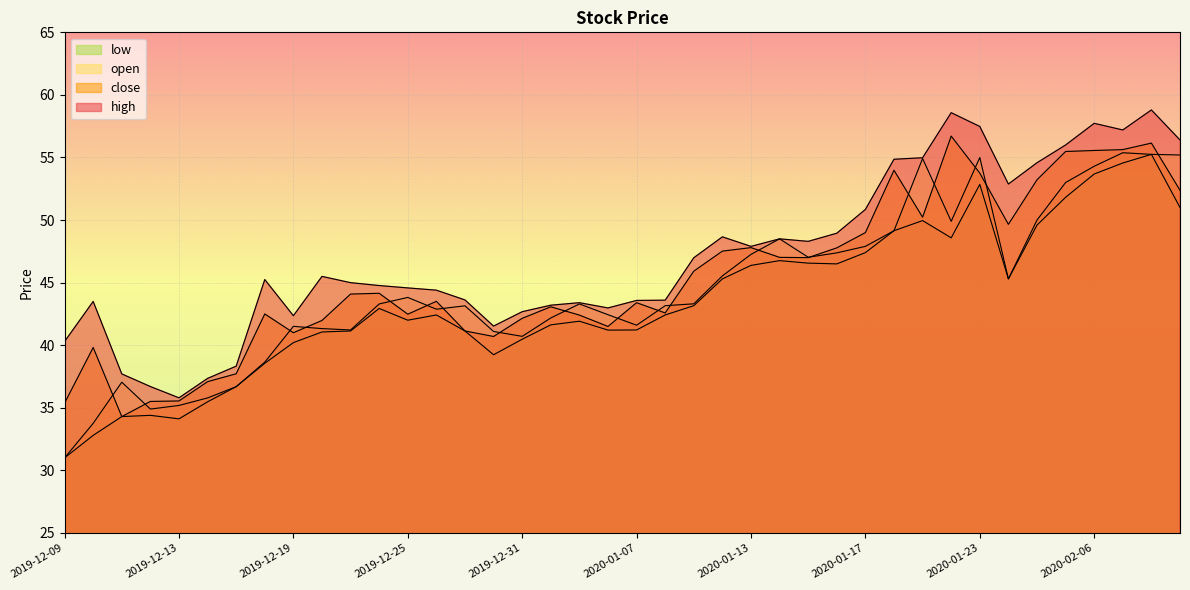

Which series has the widest spread of values?

open